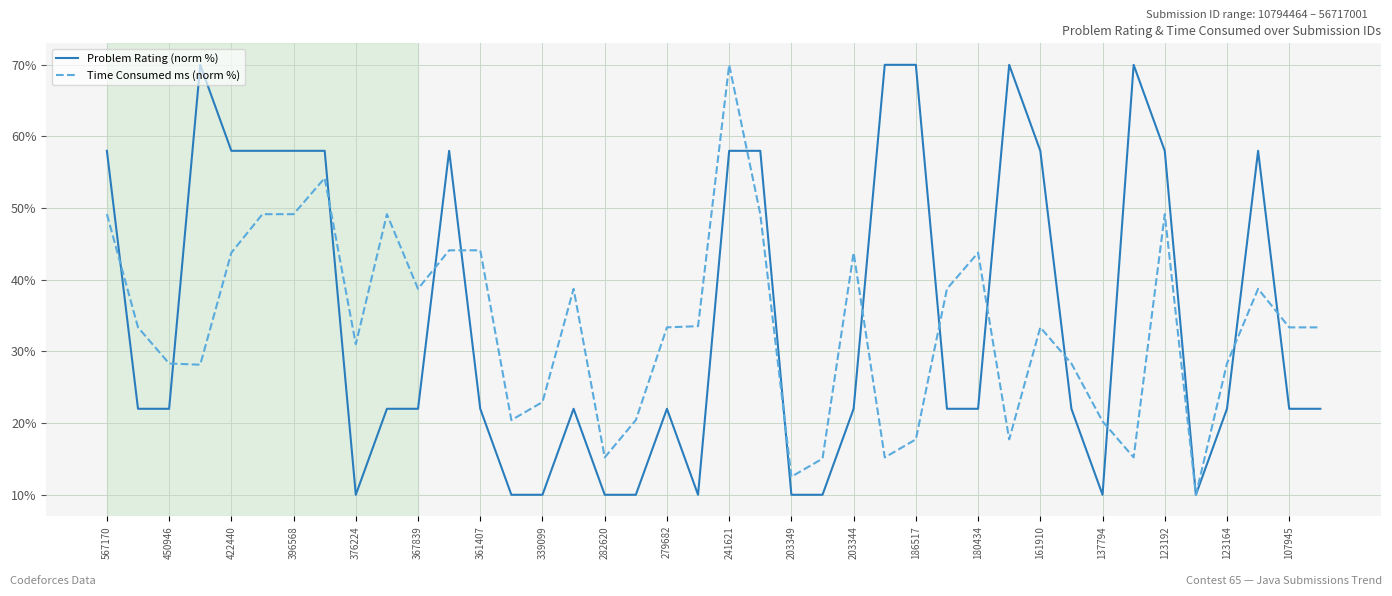

Count the number of categories in the chart.

40